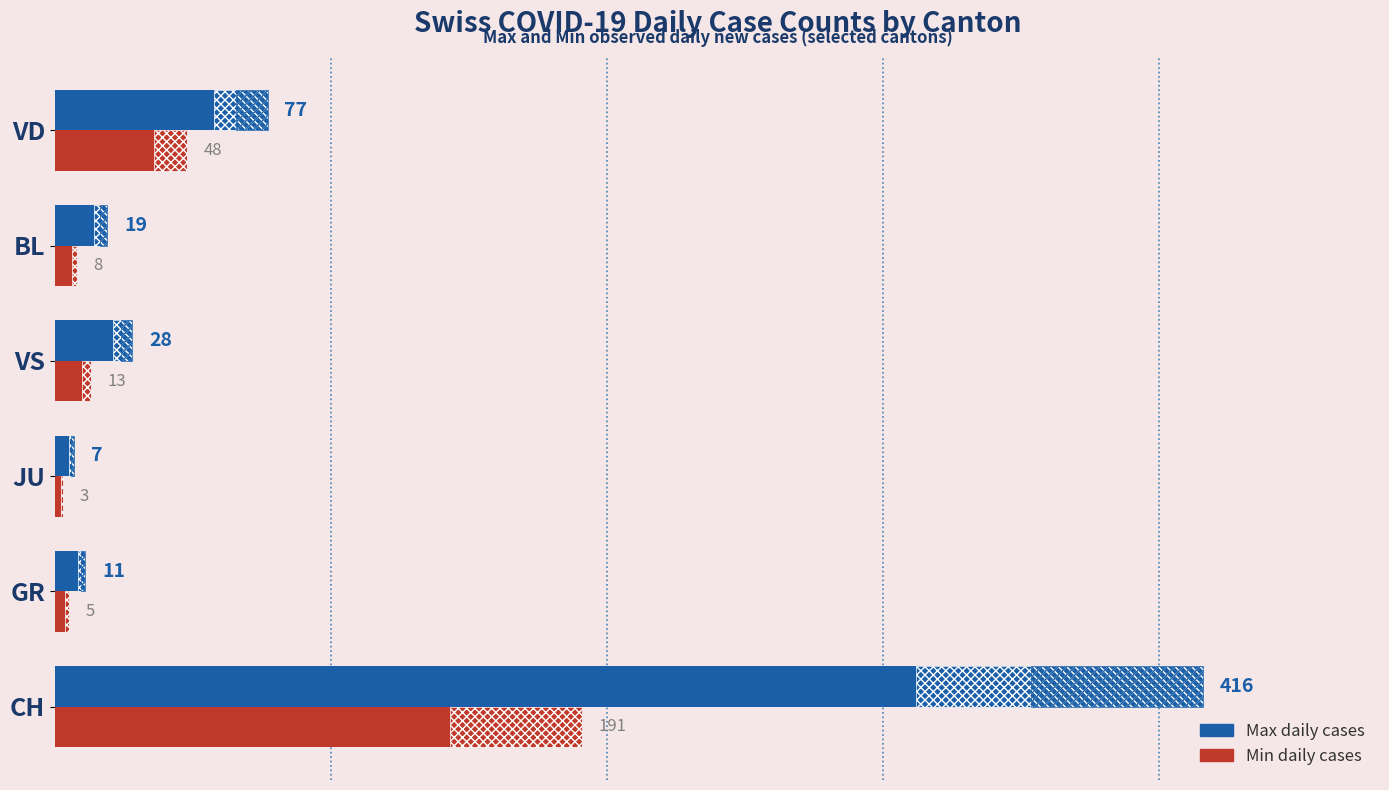

List the series in order of their overall mean, lowest first.

Min daily cases, Max daily cases